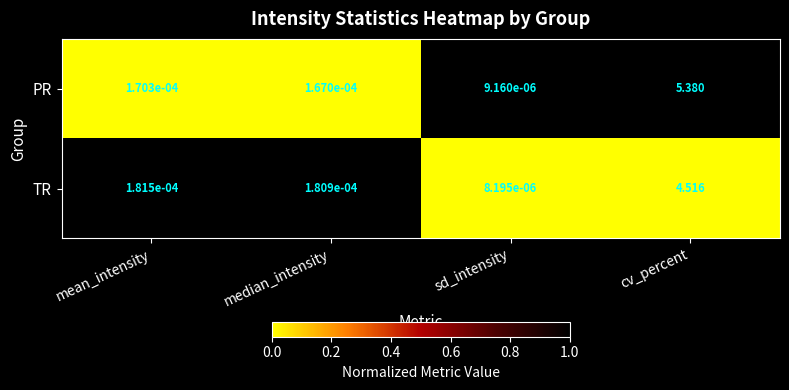

Which category has the highest value in the PR series?

cv_percent